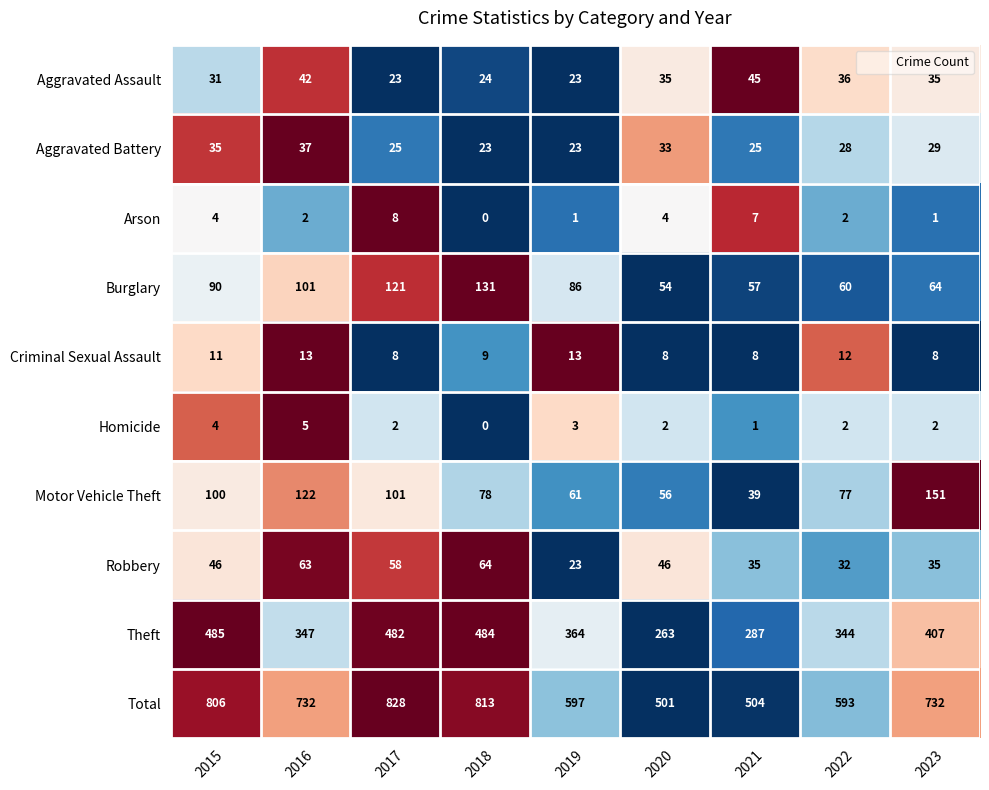

What value does the Total series have at 2022?

593